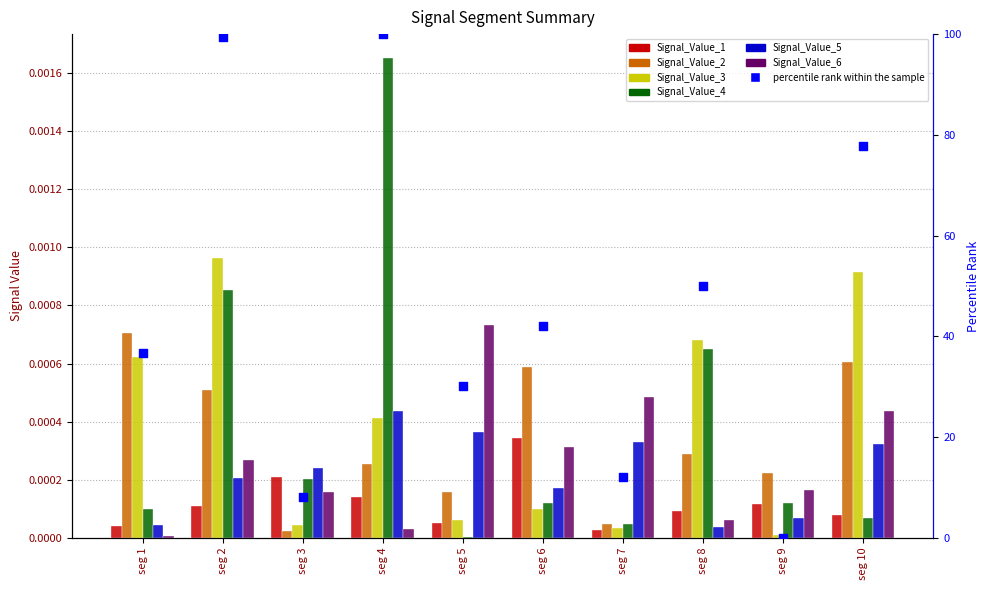

Which series has the largest total across all categories?

Signal_Value_3